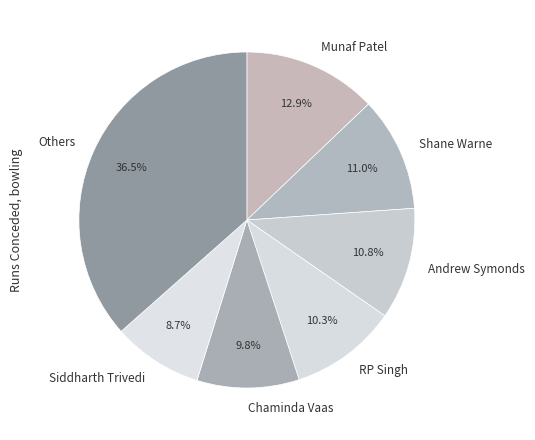

The Chaminda Vaas slice represents 23% of the pie. True or false?

False